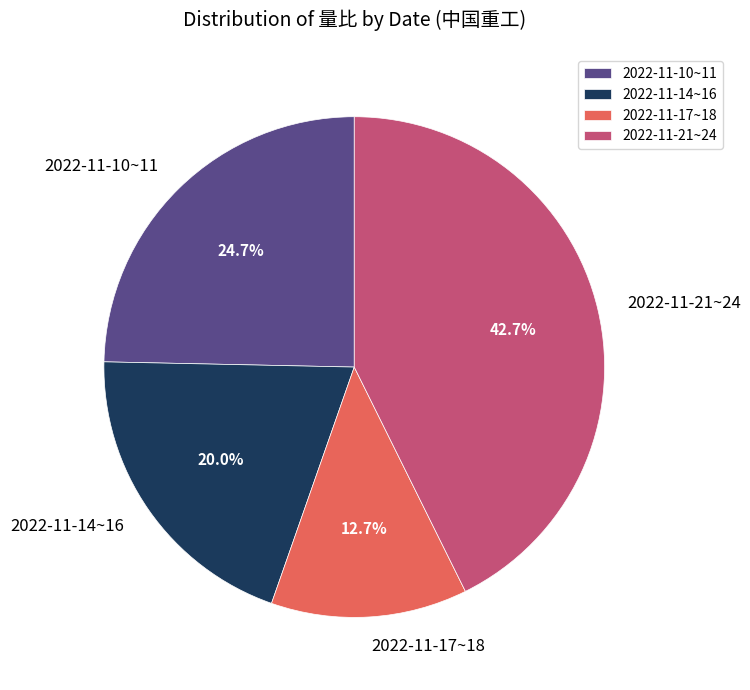

Rank the categories by value from highest to lowest.

2022-11-21~24, 2022-11-10~11, 2022-11-14~16, 2022-11-17~18